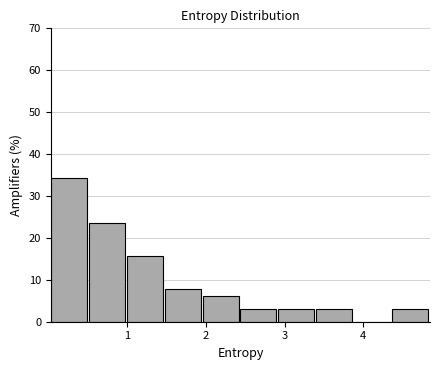

How tall is the bar that spans 1.5 to 2.0 on the x-axis? Neither the bar edges nor the heights are printed on the chart, so give them approximately, as read against the axes.

8